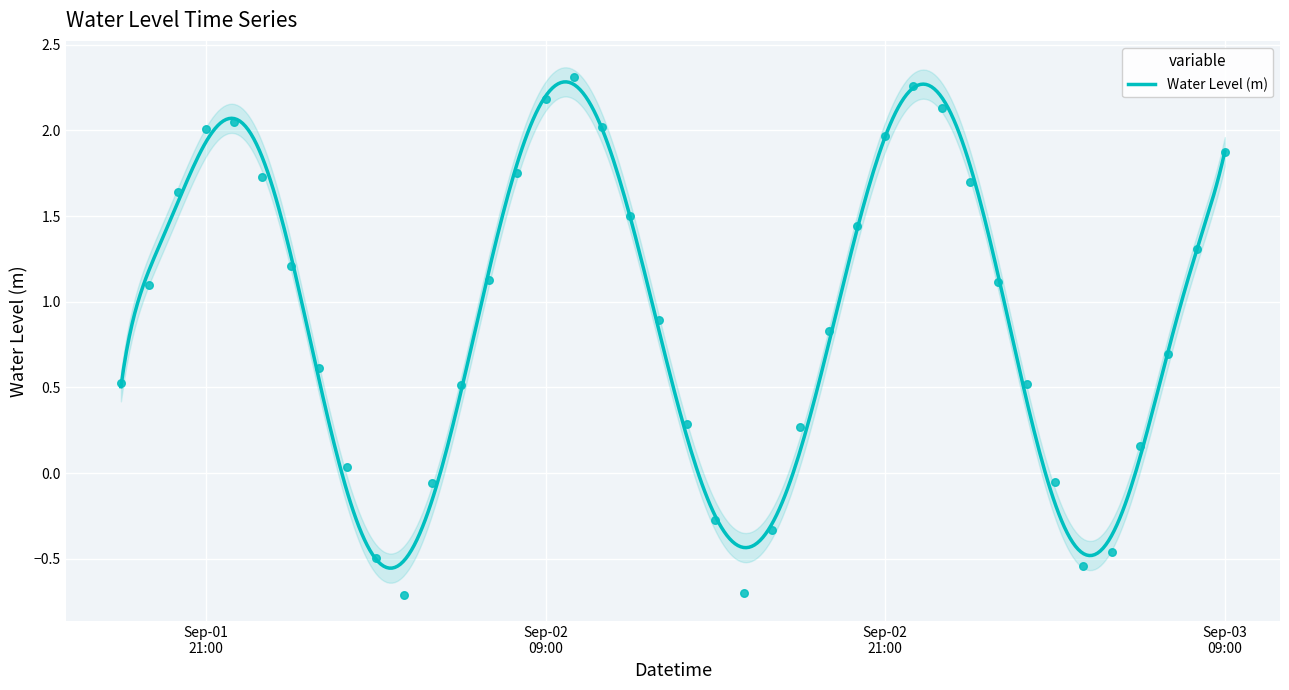

Between 2023-09-02 14:00:00 and 2023-09-02 02:00:00, which is larger?

2023-09-02 14:00:00